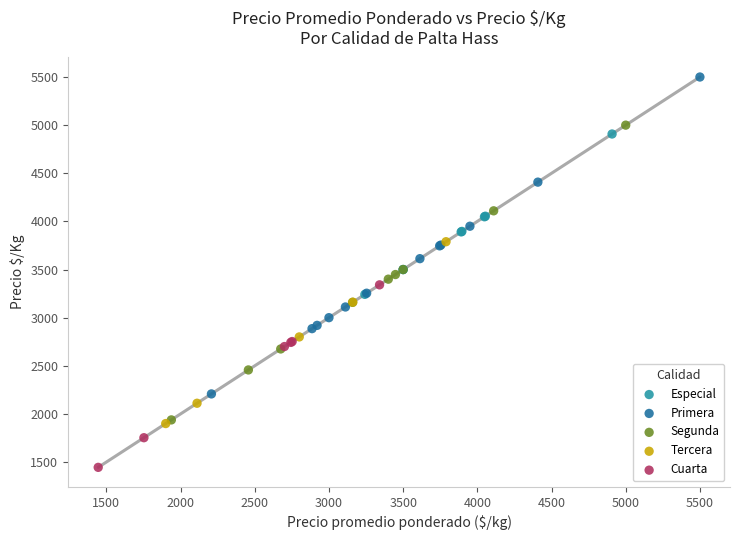

Which series reaches the maximum Y coordinate?

Primera